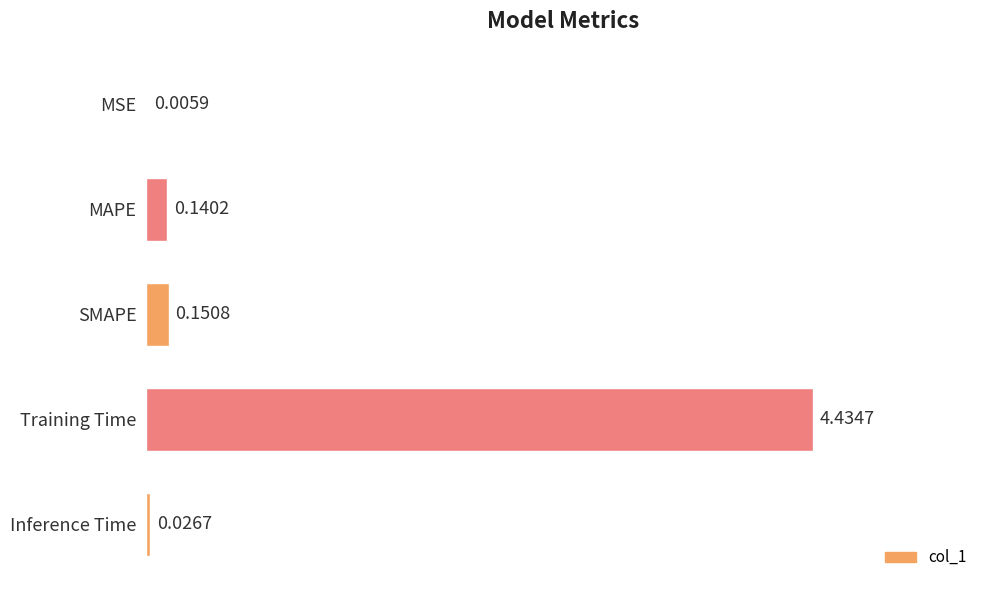

What is the sum of all values?

4.8